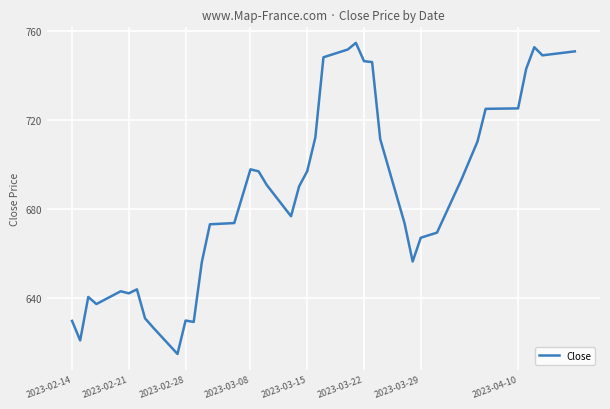

What is the difference between the maximum and minimum values?

139.7